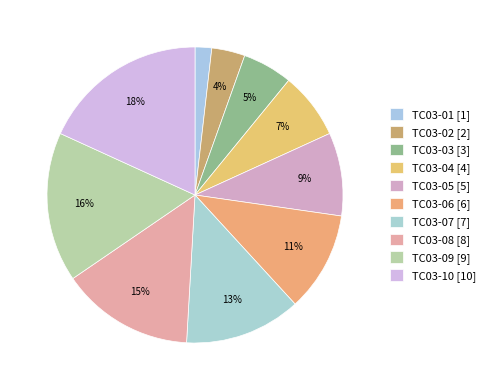

How many slices are in this pie chart?

10